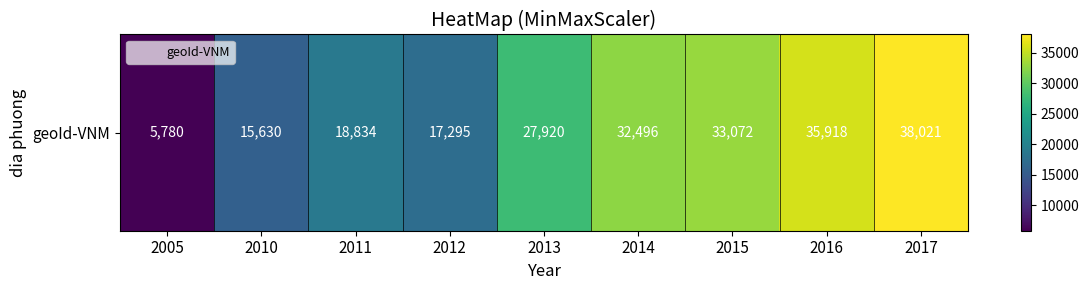

What is the sum of all values?

224966